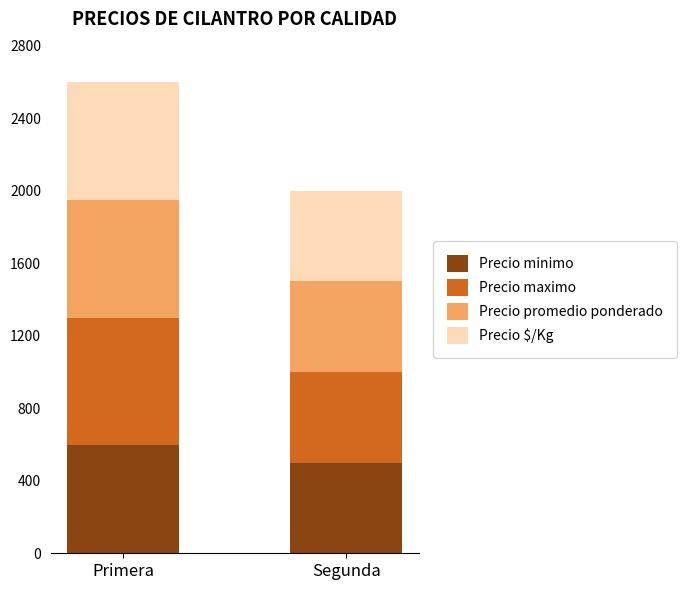

What is the sum of the Precio minimo values at Segunda and Primera?

1100